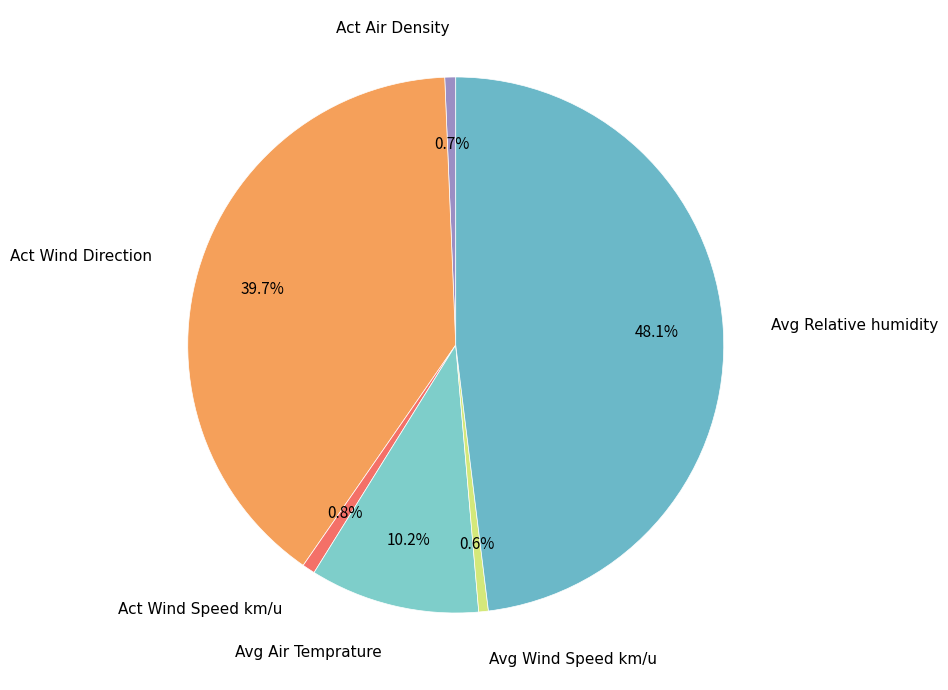

Do Act Wind Speed km/u and Avg Air Temprature together represent more than half of the pie?

No